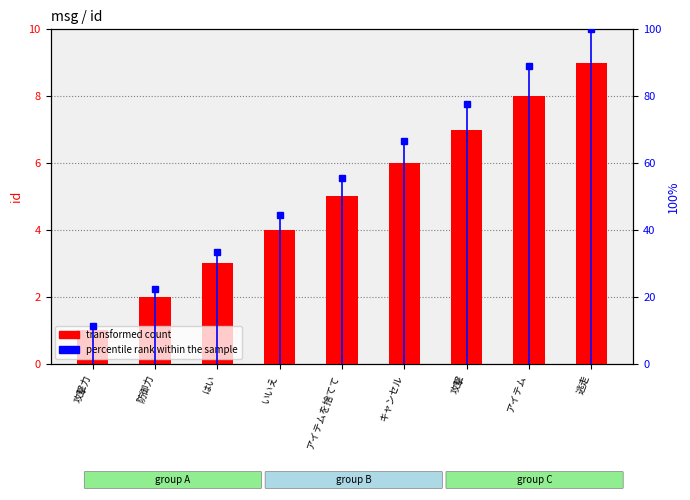

List the labels in order of transformed count value, largest first.

逃走, アイテム, 攻撃, キャンセル, アイテムを捨てて, いいえ, はい, 防御力, 攻撃力